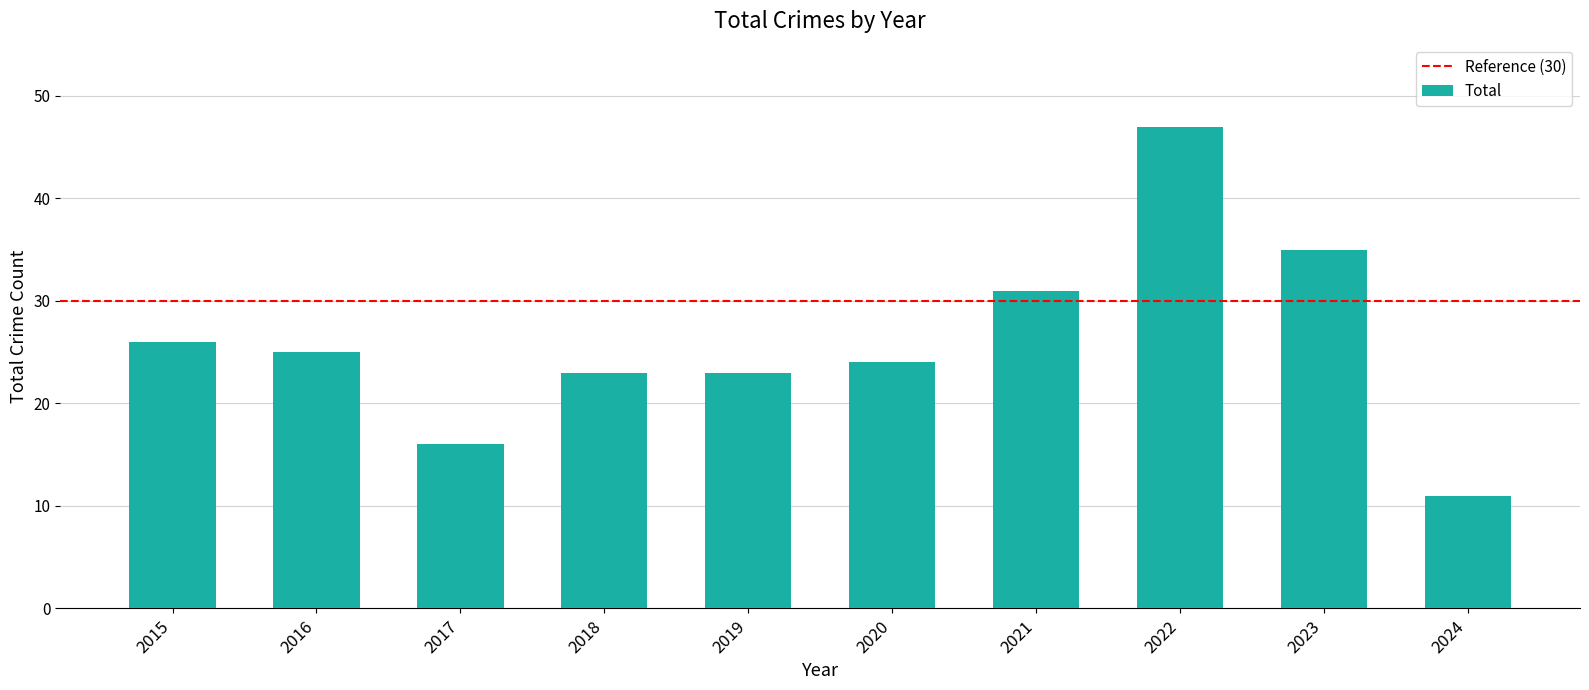

Reading left to right, transcribe all the data shown in this chart.

2015=26	2016=25	2017=16	2018=23	2019=23	2020=24	2021=31	2022=47	2023=35	2024=11